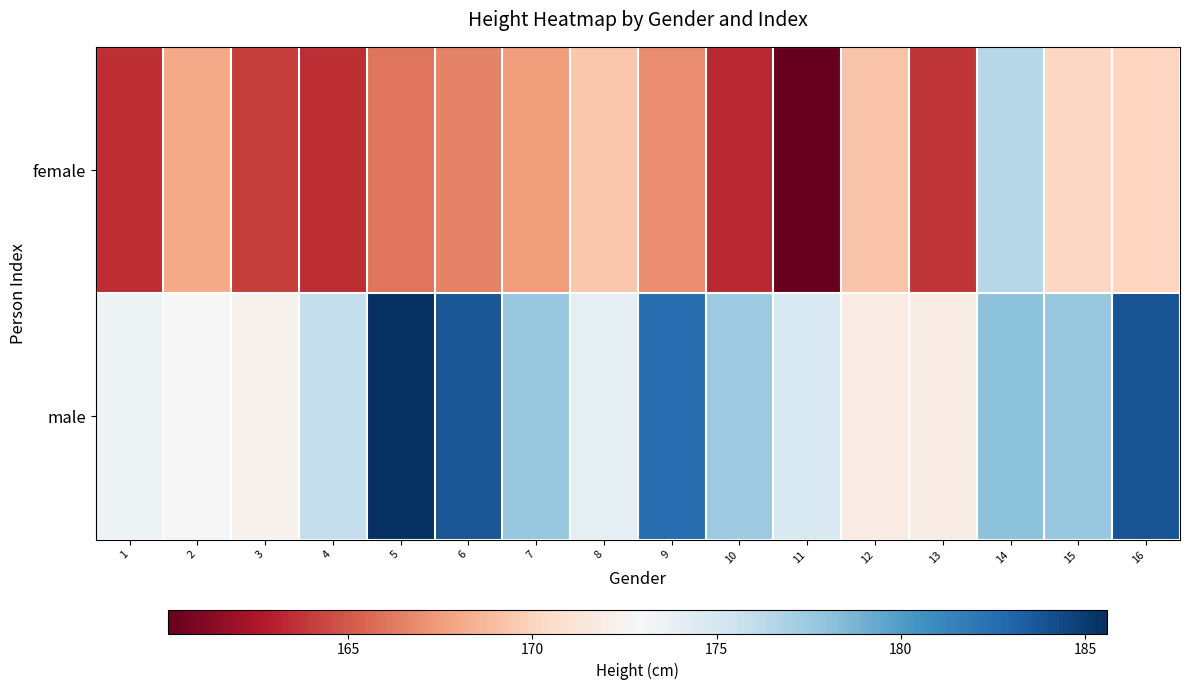

Reading left to right, transcribe all the data shown in this chart.

female: 1=163.4	2=168.0	3=164.1	4=163.4	5=166.0	6=166.5	7=167.6	8=169.4	9=166.9	10=163.2	11=160.1	12=169.2	13=163.8	14=176.5	15=170.3	16=170.1
male: 1=173.6	2=172.8	3=172.5	4=175.9	5=185.6	6=183.7	7=177.7	8=174.0	9=182.6	10=177.5	11=174.8	12=171.8	13=171.9	14=178.0	15=177.7	16=183.9